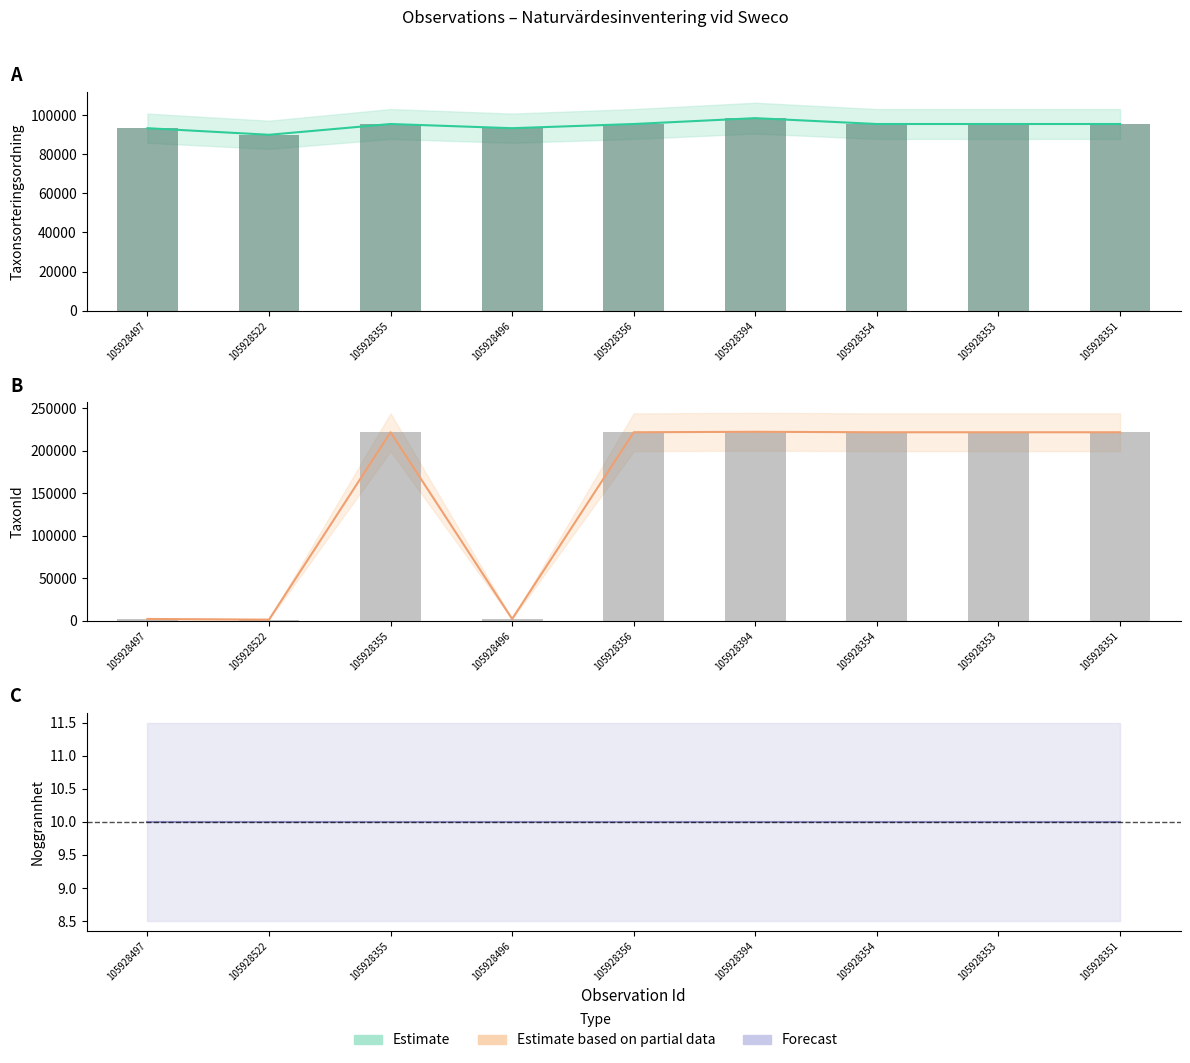

At which label is Taxonsorteringsordning closest to 94262?

105928497